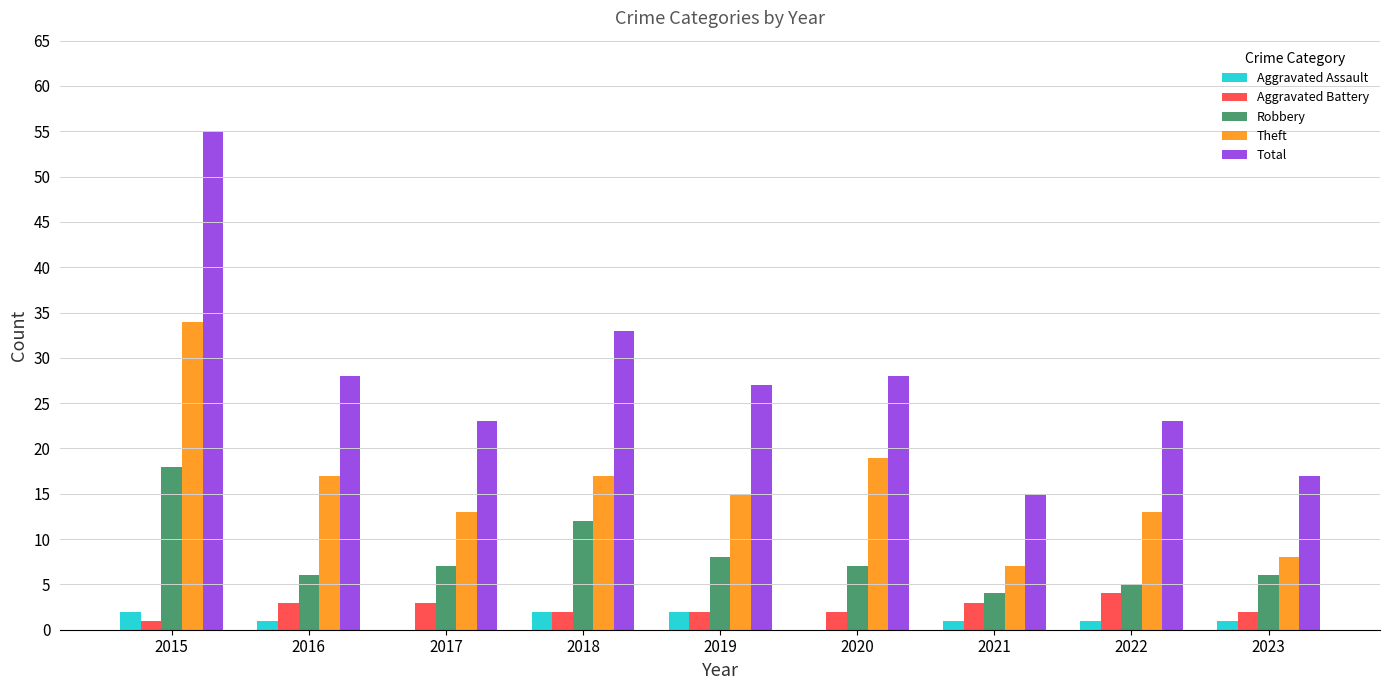

What is the spread (max minus min) of values at 2021?

14